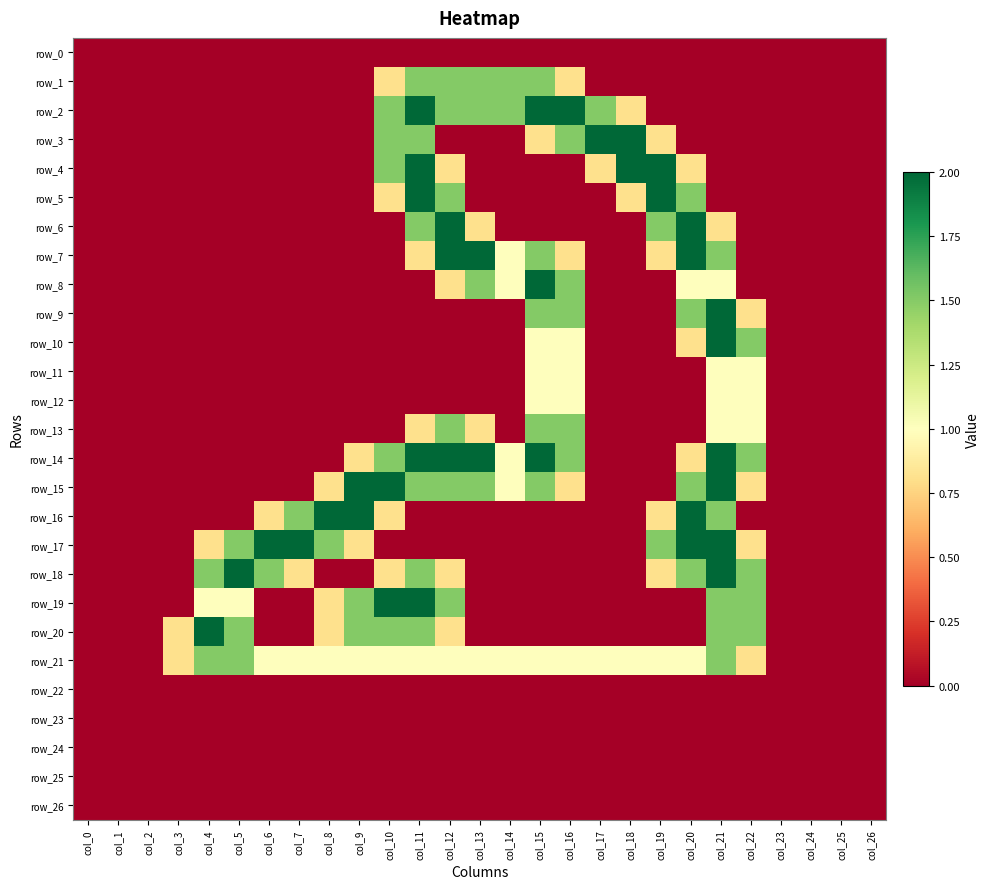

Is the value of row_26 at col_3 greater than the value of row_20 at col_19?

No